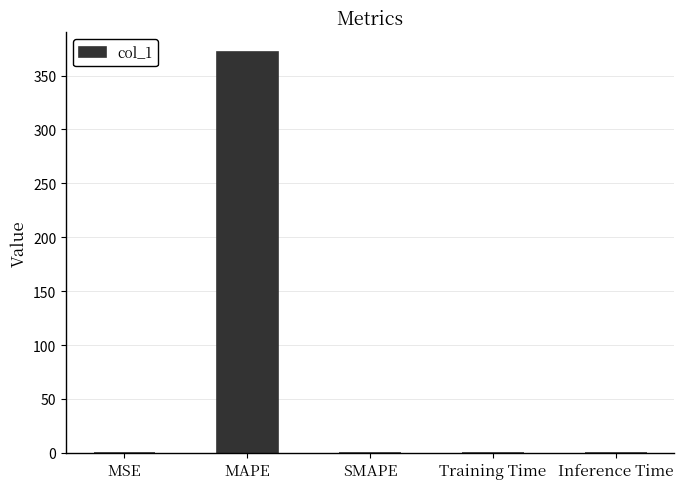

Which label corresponds to the largest value in the chart?

MAPE